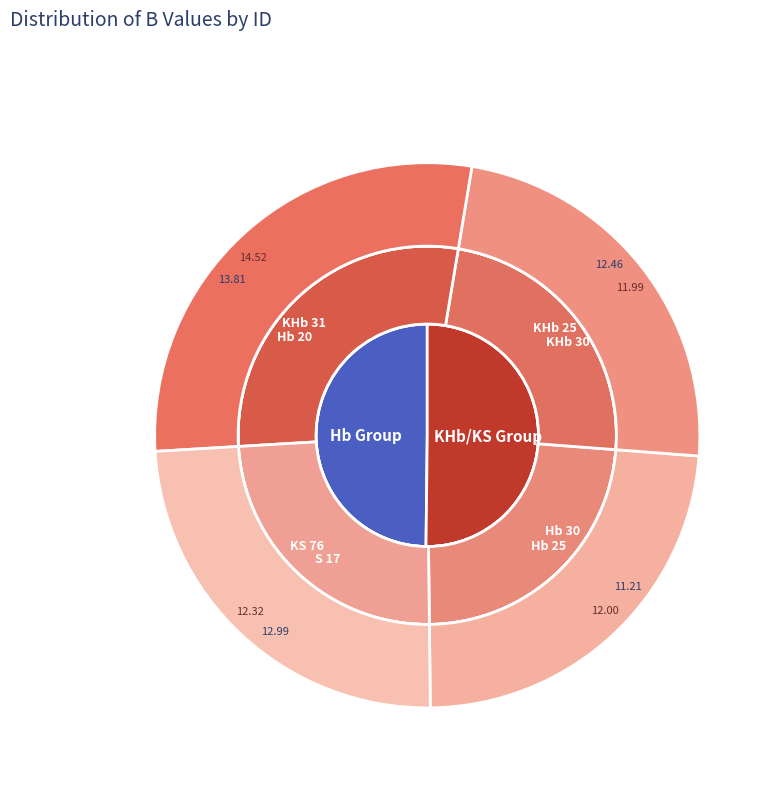

Is KHb 30 the majority of the pie?

No